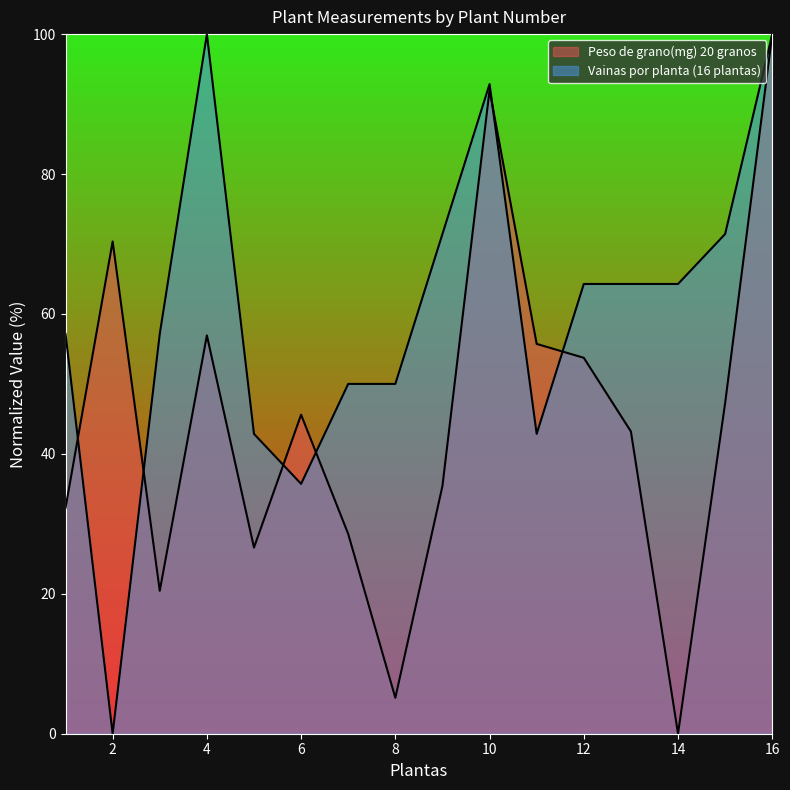

Which series has the largest total across all categories?

Vainas por planta (16 plantas)